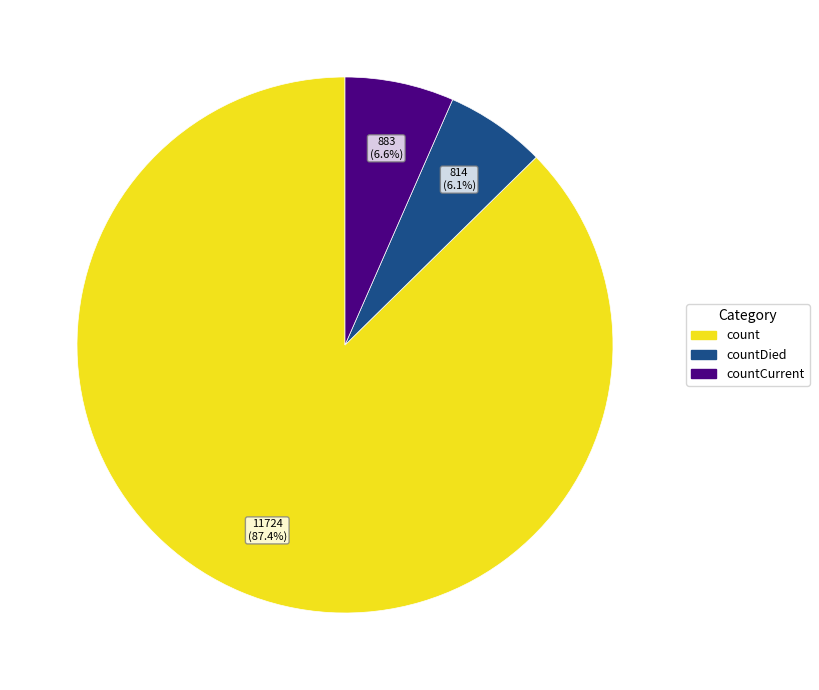

Is there any slice that represents more than half of the pie?

Yes